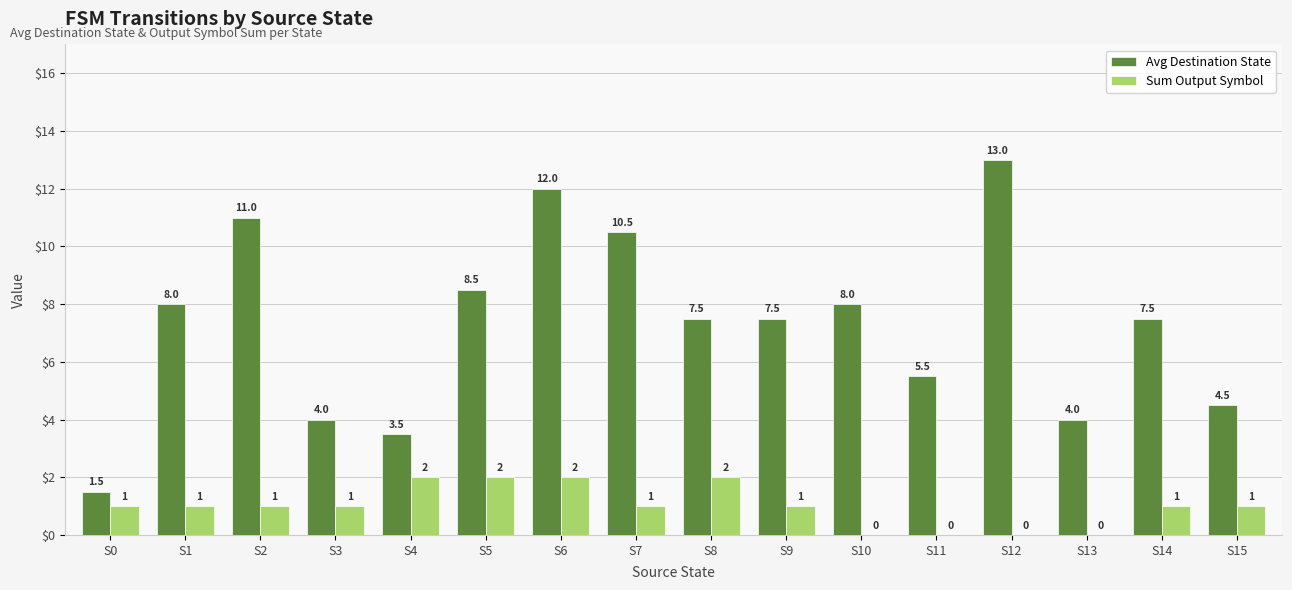

What is the greatest value displayed?

13.0